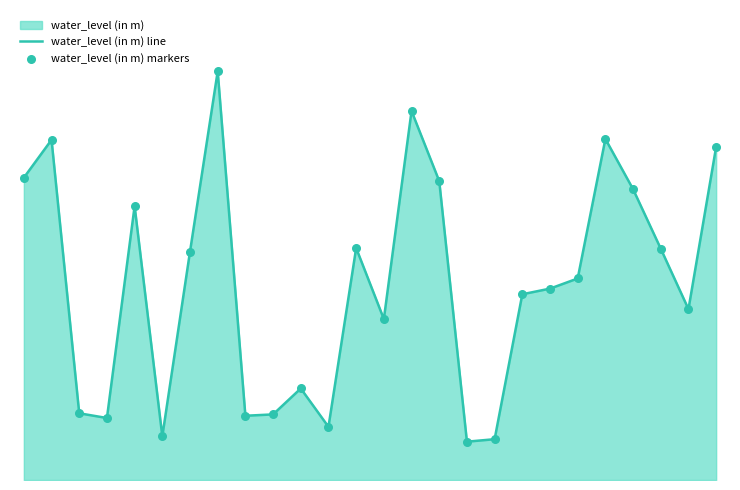

Which series reaches the maximum Y coordinate?

water_level (in m) line